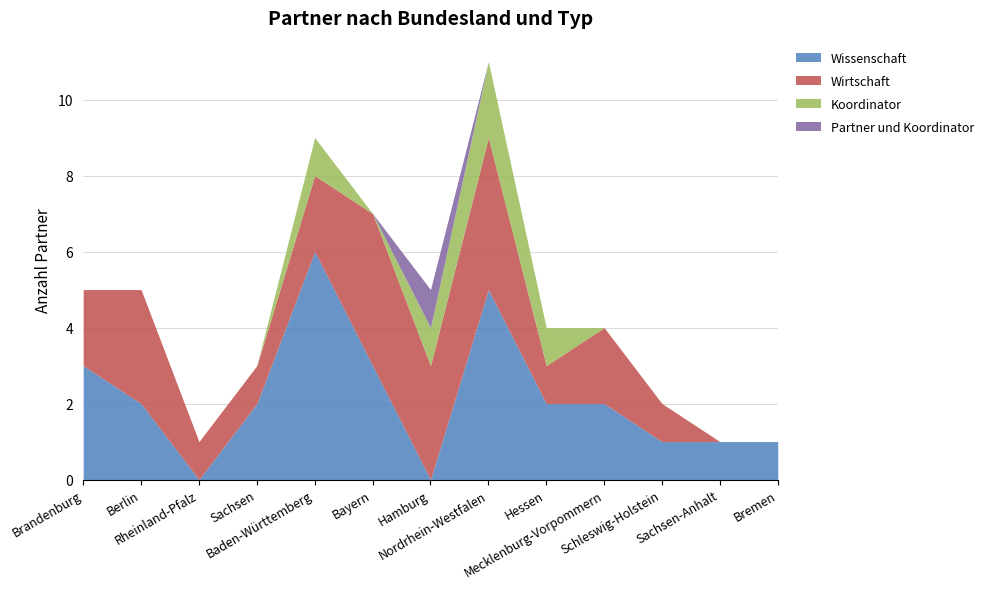

At how many categories does at least one series exceed 2?

6